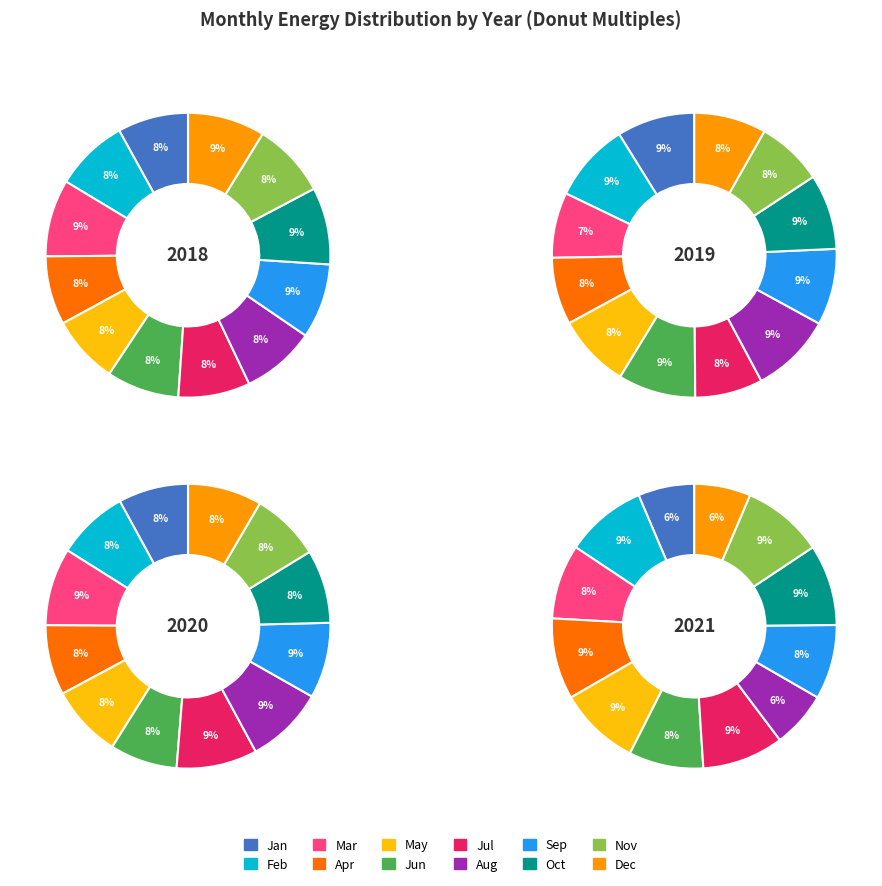

To the nearest percent, what portion does 4 represent?

8%